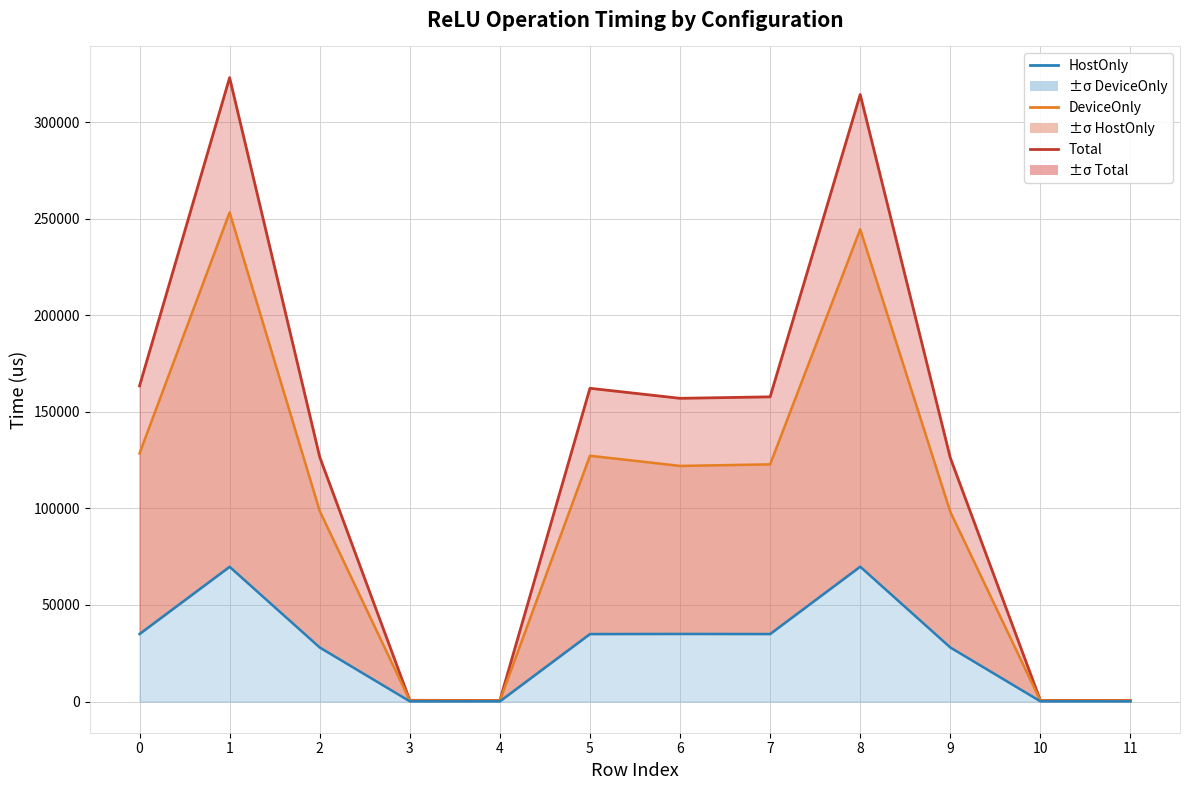

True or false: AccumulatedHostOnly(us) and AccumulatedDeviceOnly(us) cross at least once.

False